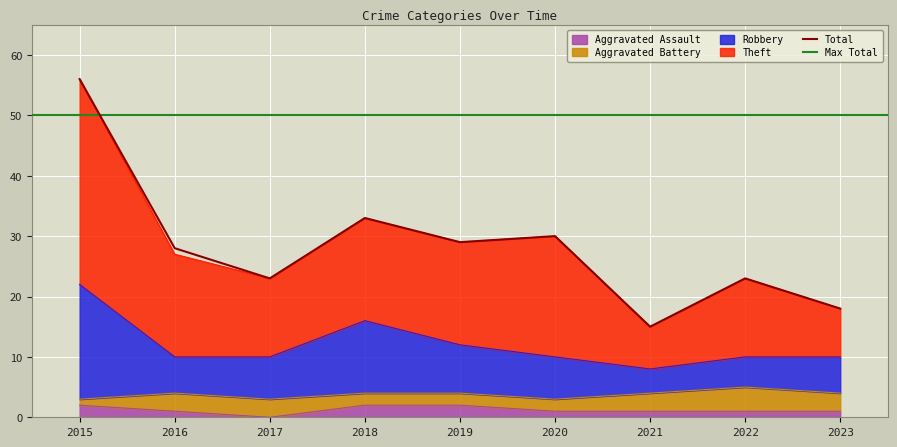

What is the total value across all series at 2022?

57